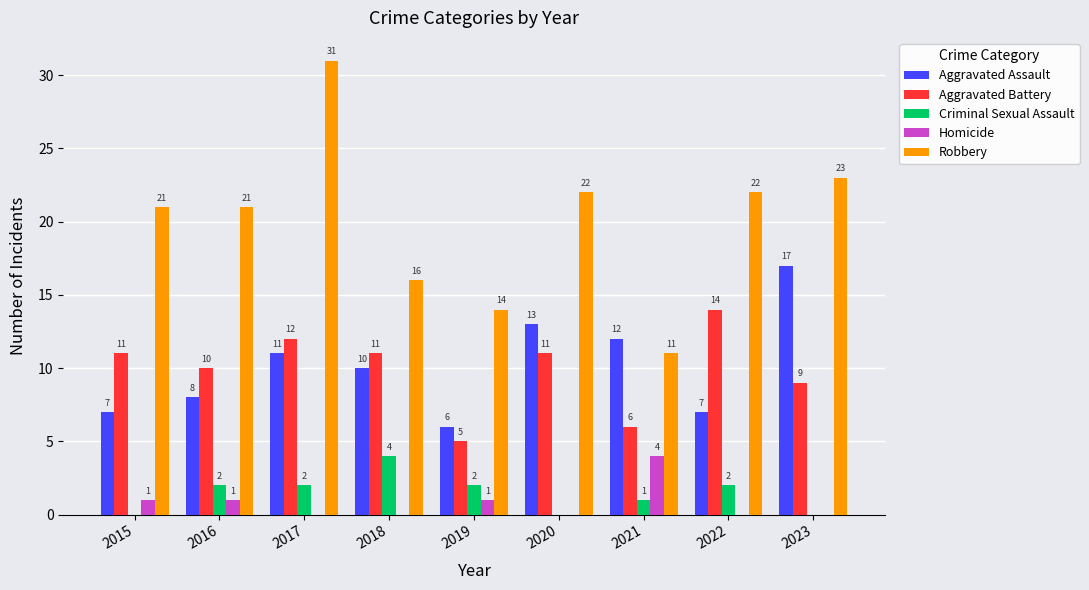

How many series are shown in this chart?

5